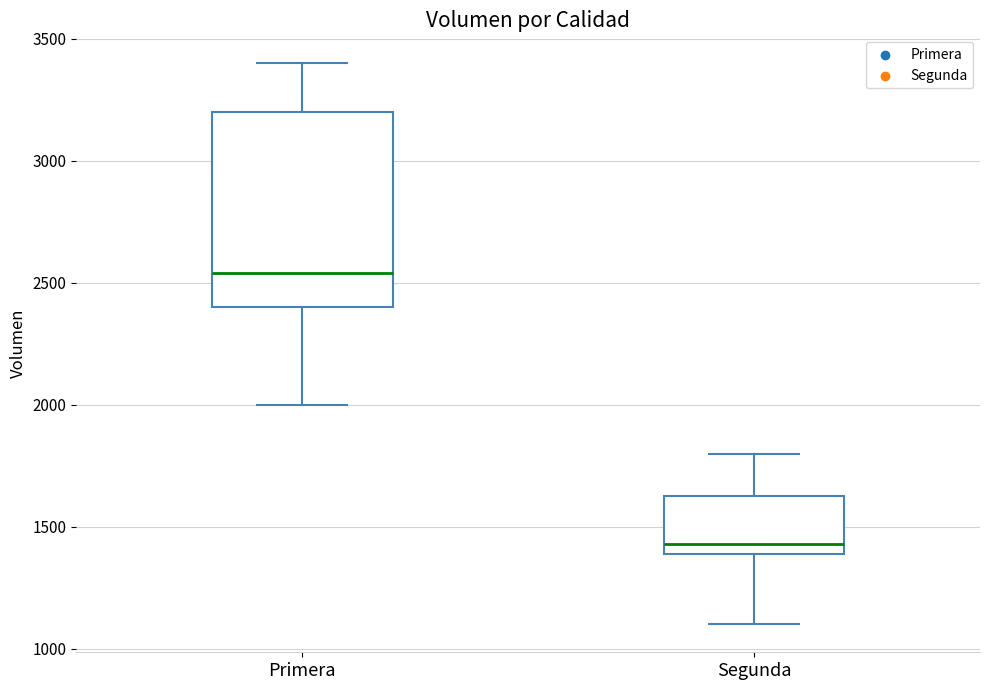

Where is the upper edge of the box for Segunda on the y-axis? The values are not printed on the chart, so give them approximately, as read against the axis.

1650